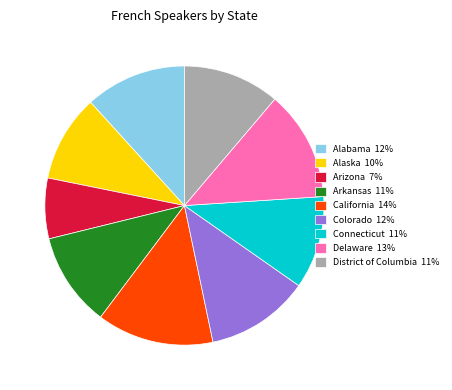

True or false: Alaska accounts for 19% of the total.

False